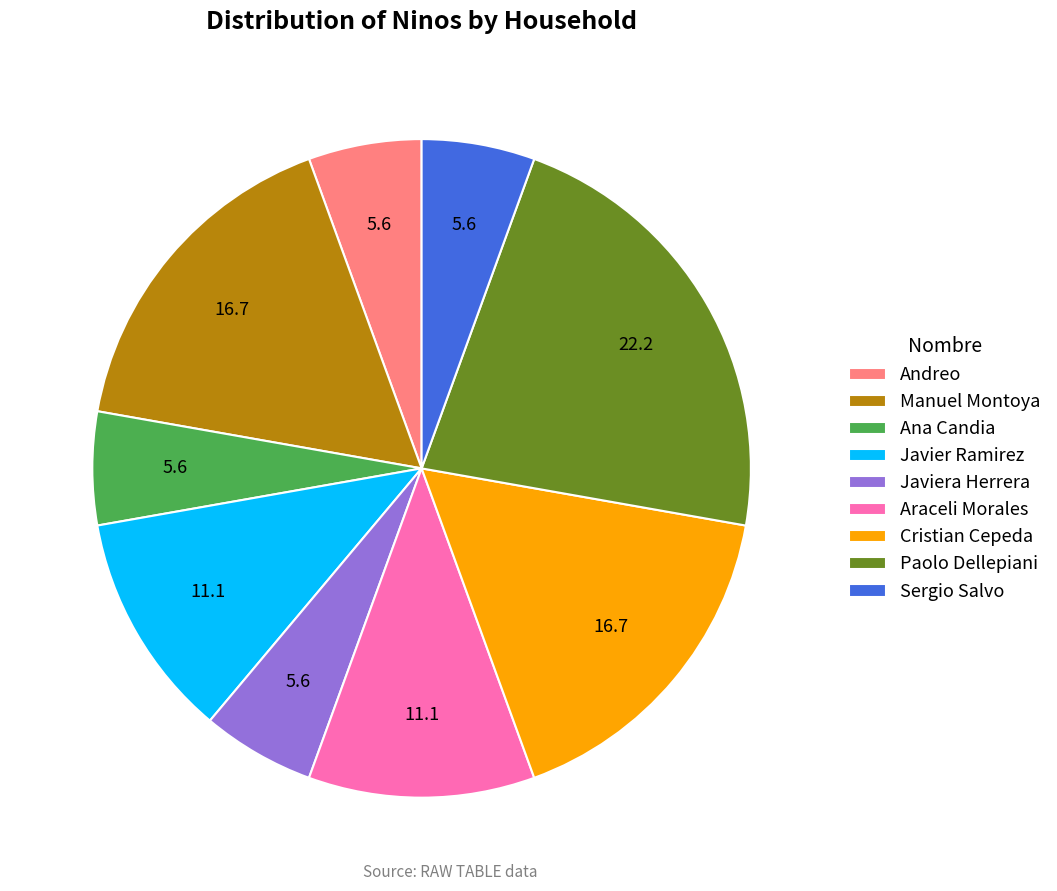

Does Manuel Montoya account for over 50% of the chart?

No